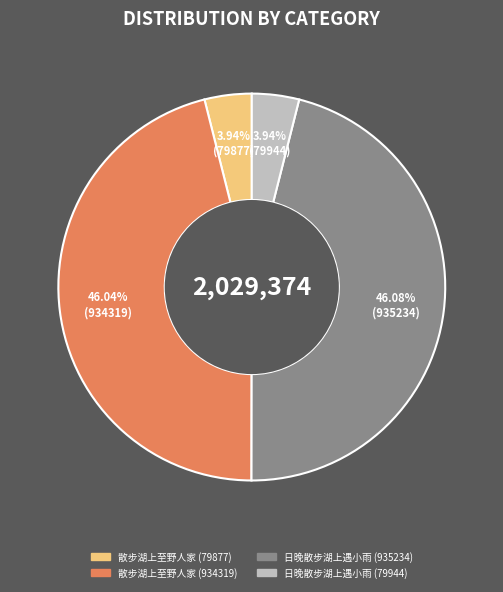

What percentage do 散步湖上至野人家 (934319) and 日晚散步湖上遇小雨 (935234) together represent?

92.1%